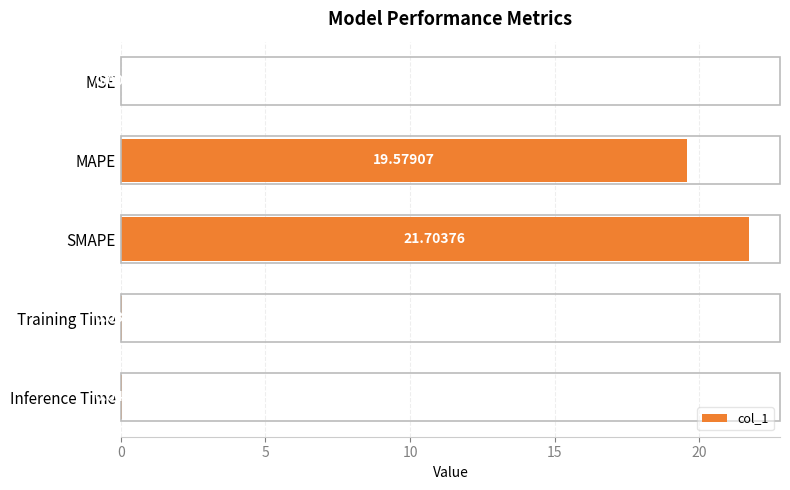

What is the sum of all values?

41.4